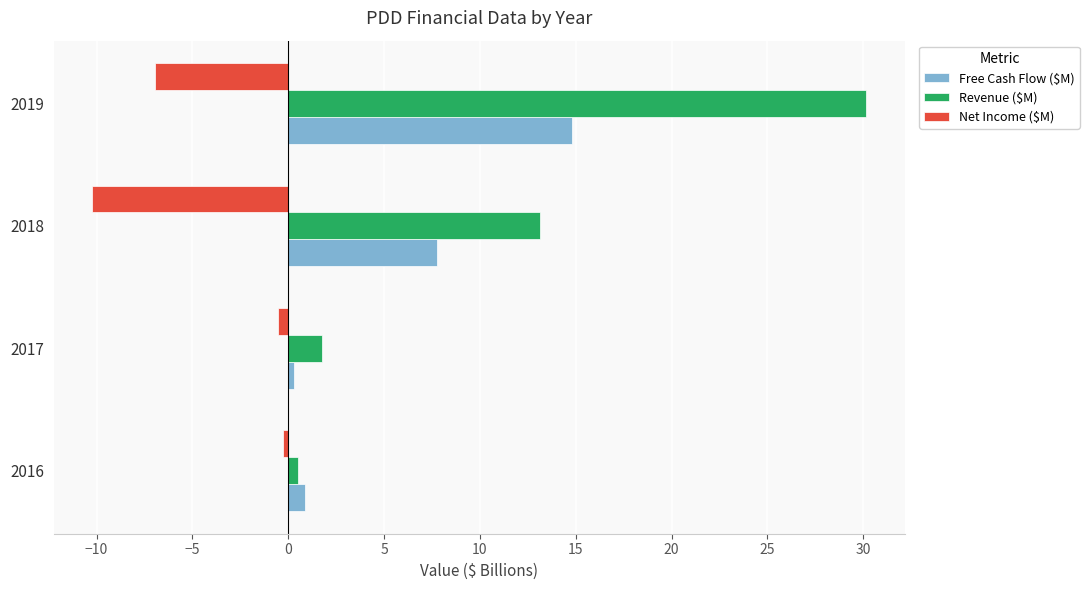

What is the maximum value shown in the chart?

30.1